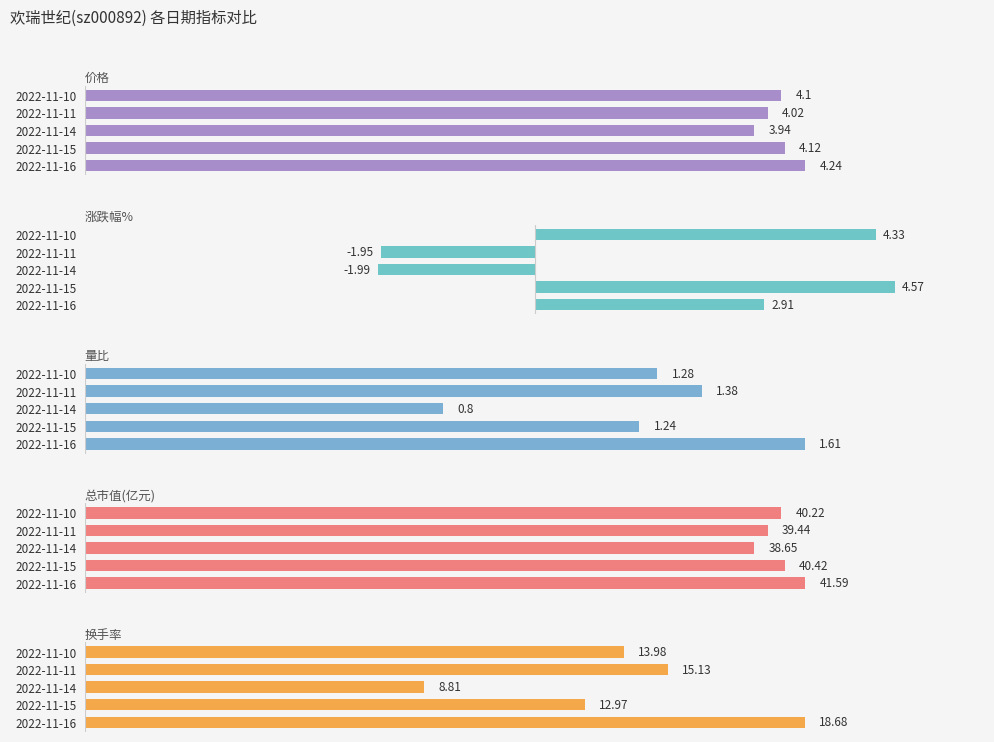

Is it true that 价格 equals 4.1 at 2022-11-15?

True